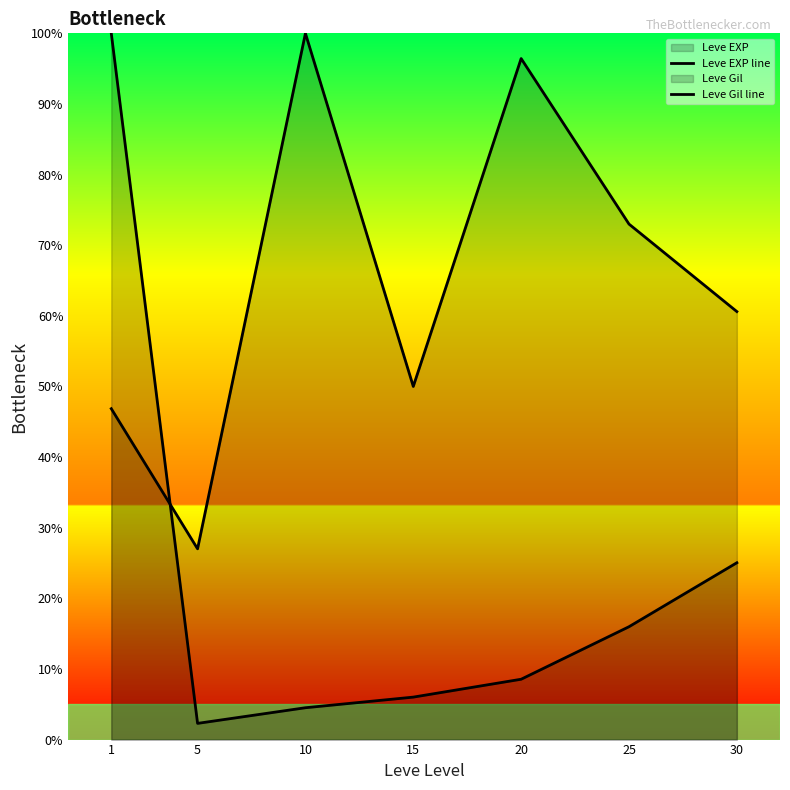

Reading right to left, extract all data points from this chart.

Leve EXP line: 25.0	16.0	8.5	6.0	4.5	2.3	100.0
Leve Gil line: 60.6	73.0	96.4	50.0	100.0	27.0	46.9